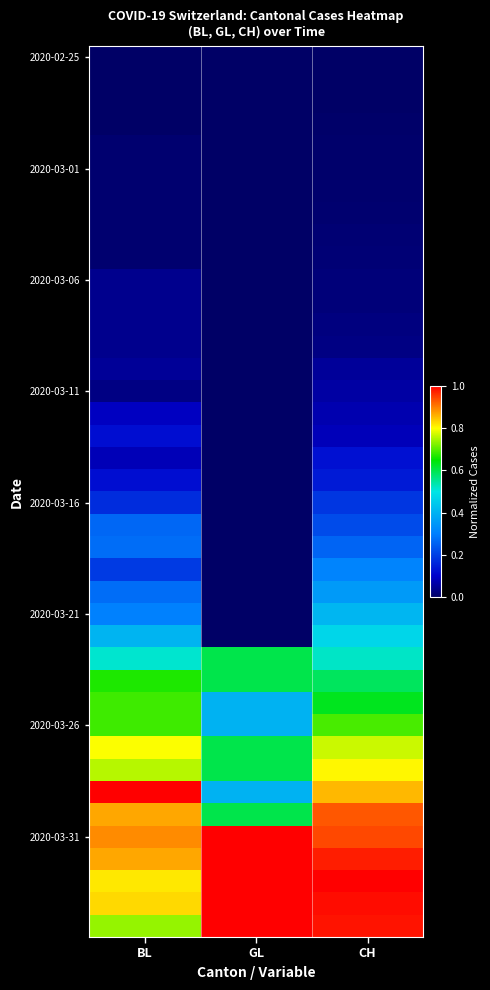

What is the maximum value shown in the chart?

1.0